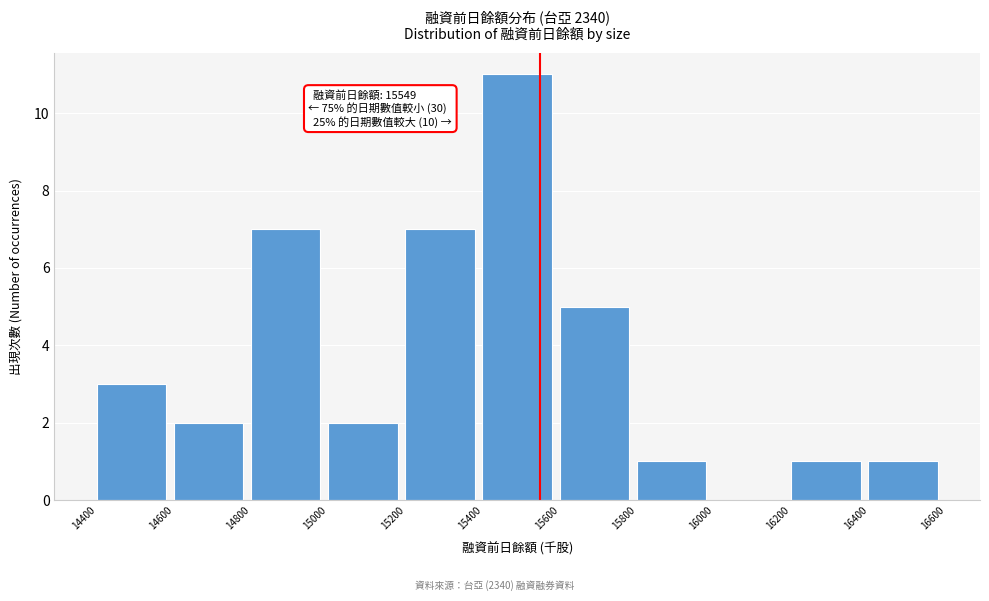

Over which range of the x-axis is the bar tallest?

15400 to 15600